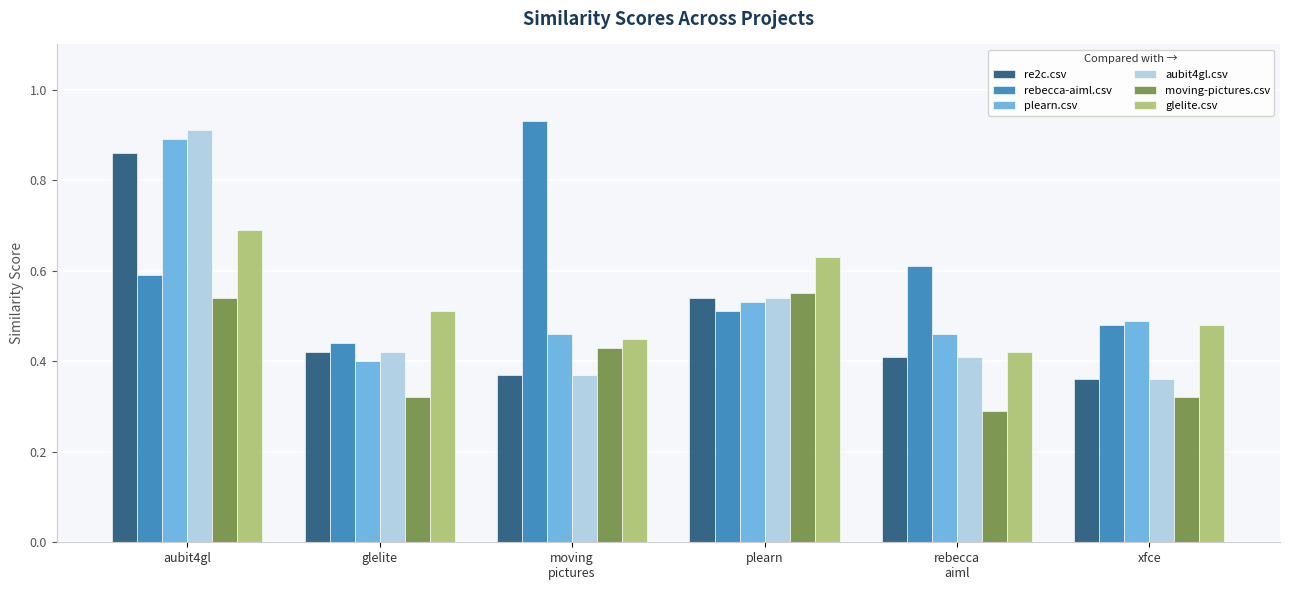

What is the label of the 4th bar from the left?

plearn